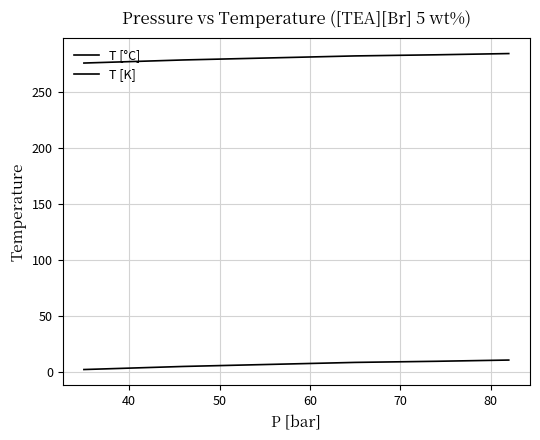

Is this an area chart (filled region under the line)?

No